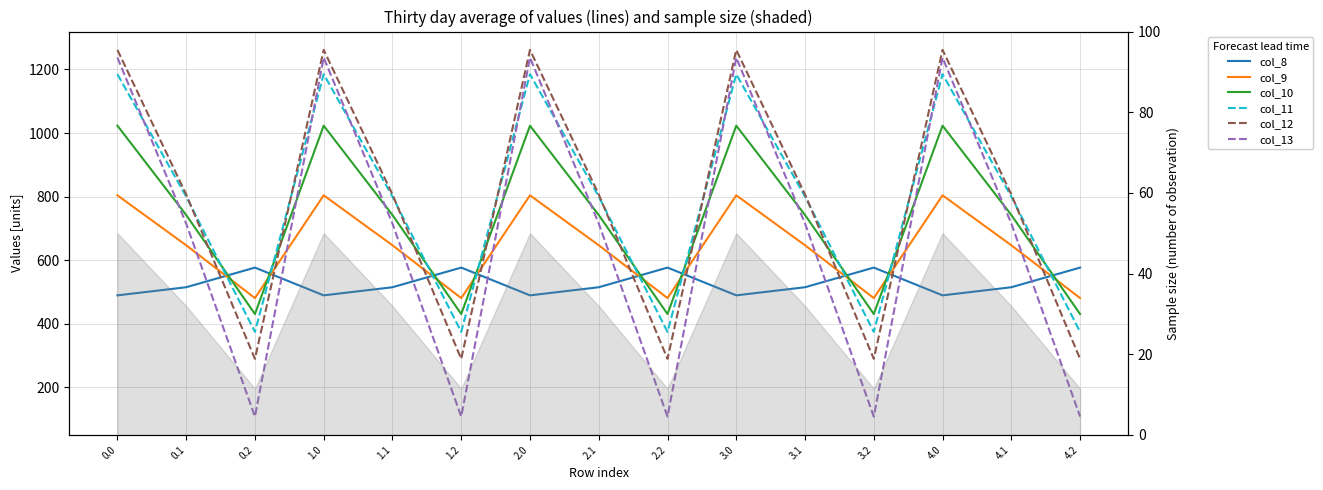

How many categories are shown in the chart?

15